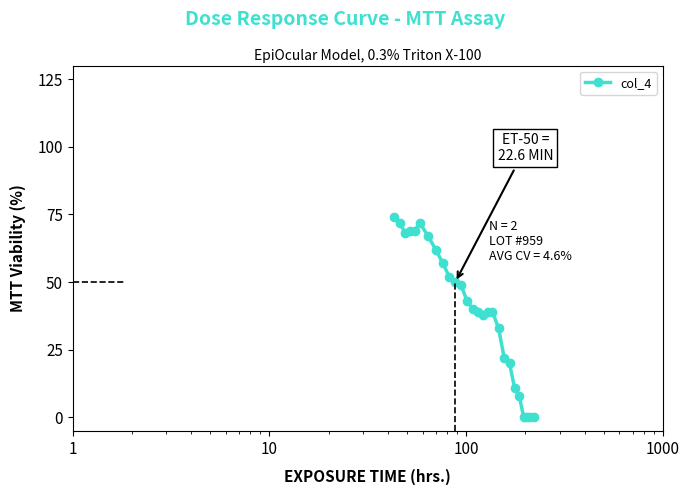

What is the difference between the second highest and minimum values?

72